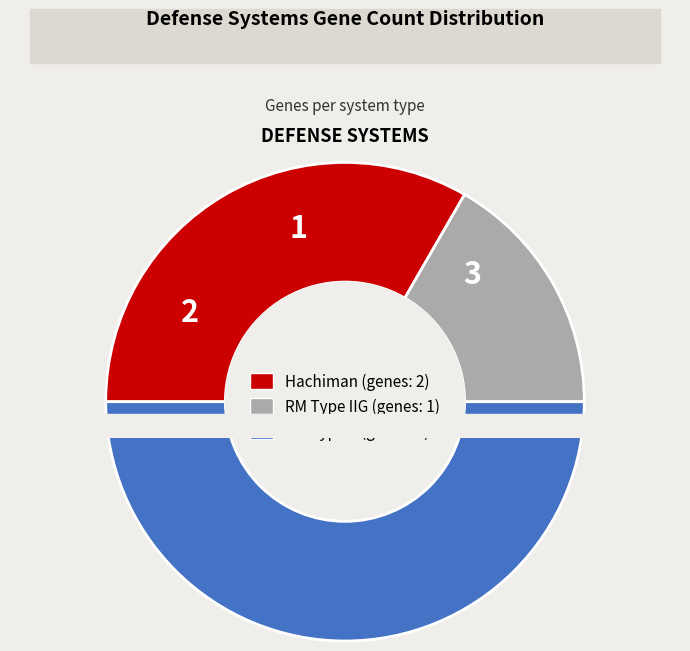

Do RM_Type_II and RM_Type_IIG together represent more than half of the pie?

Yes